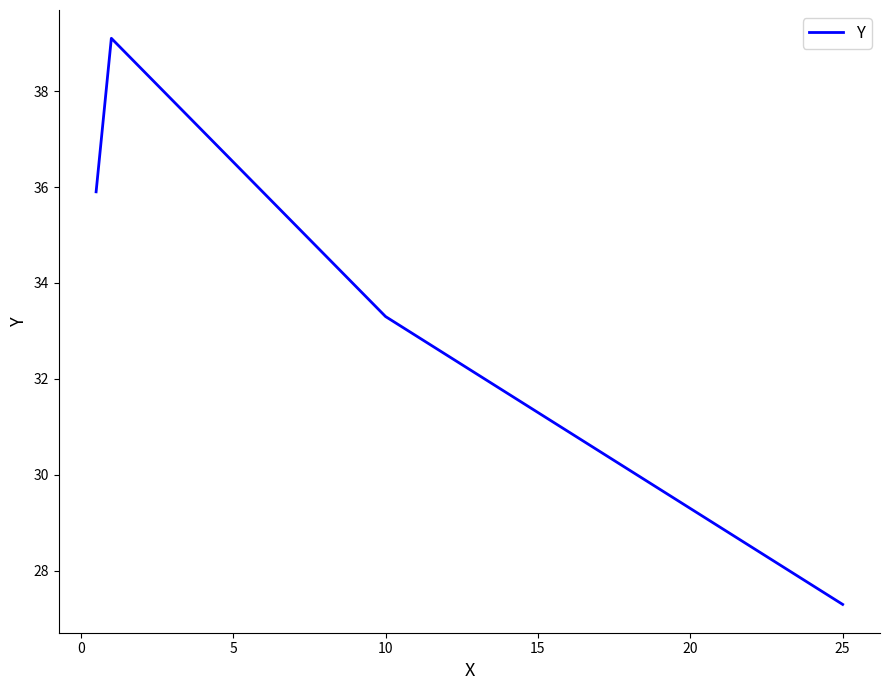

How many lines are shown in the chart?

1